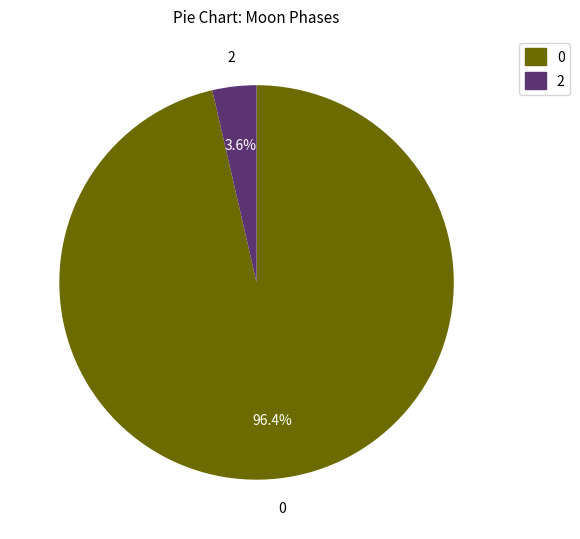

How many slices are in this pie chart?

2